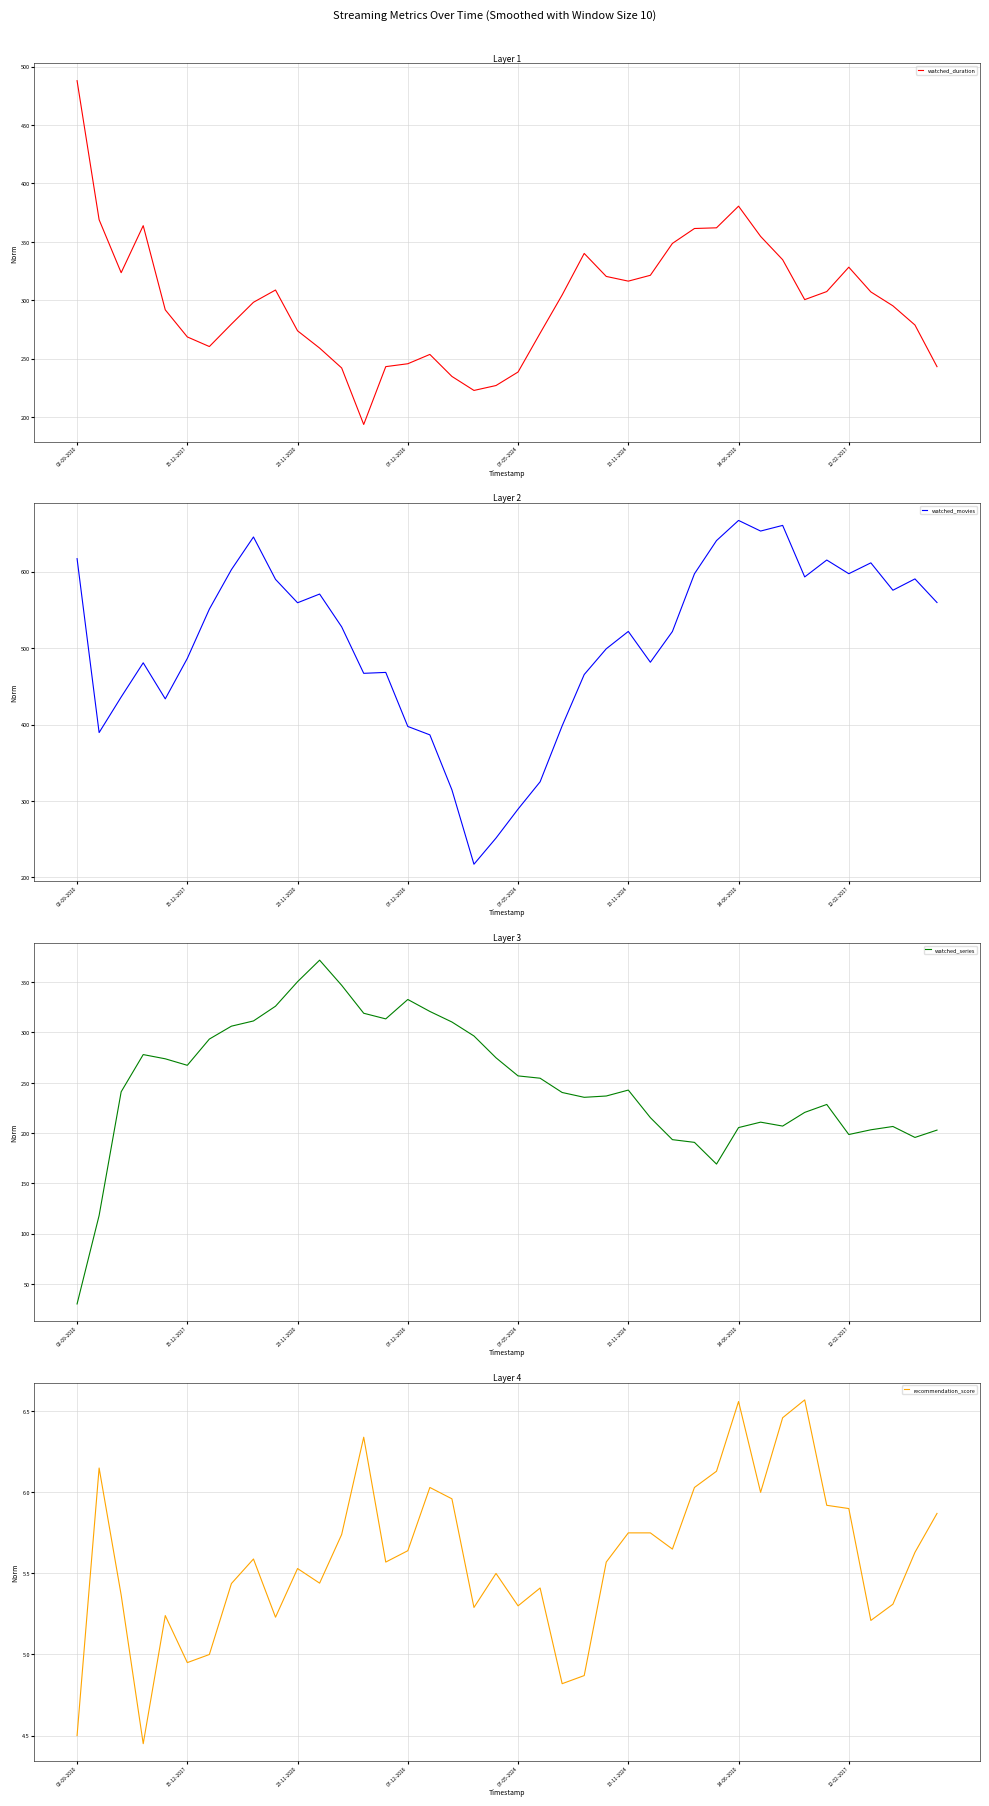

What is the minimum value for watched_series?

30.0